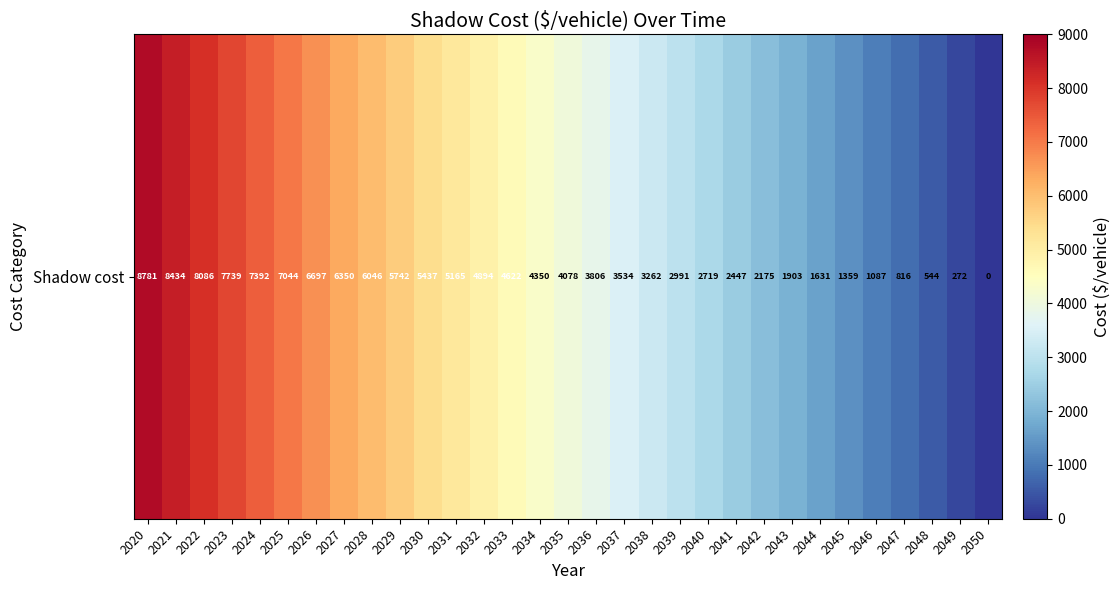

What is the ratio of the value at 2042 to the value at 2032?

0.4